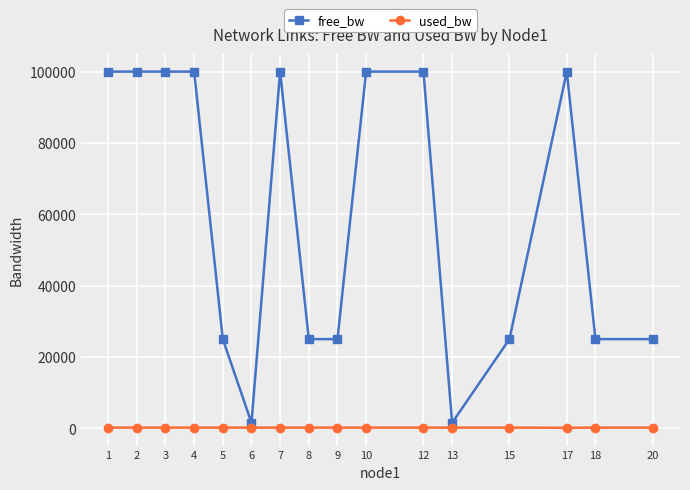

Is the value of used_bw at 18 greater than the value of free_bw at 5?

No